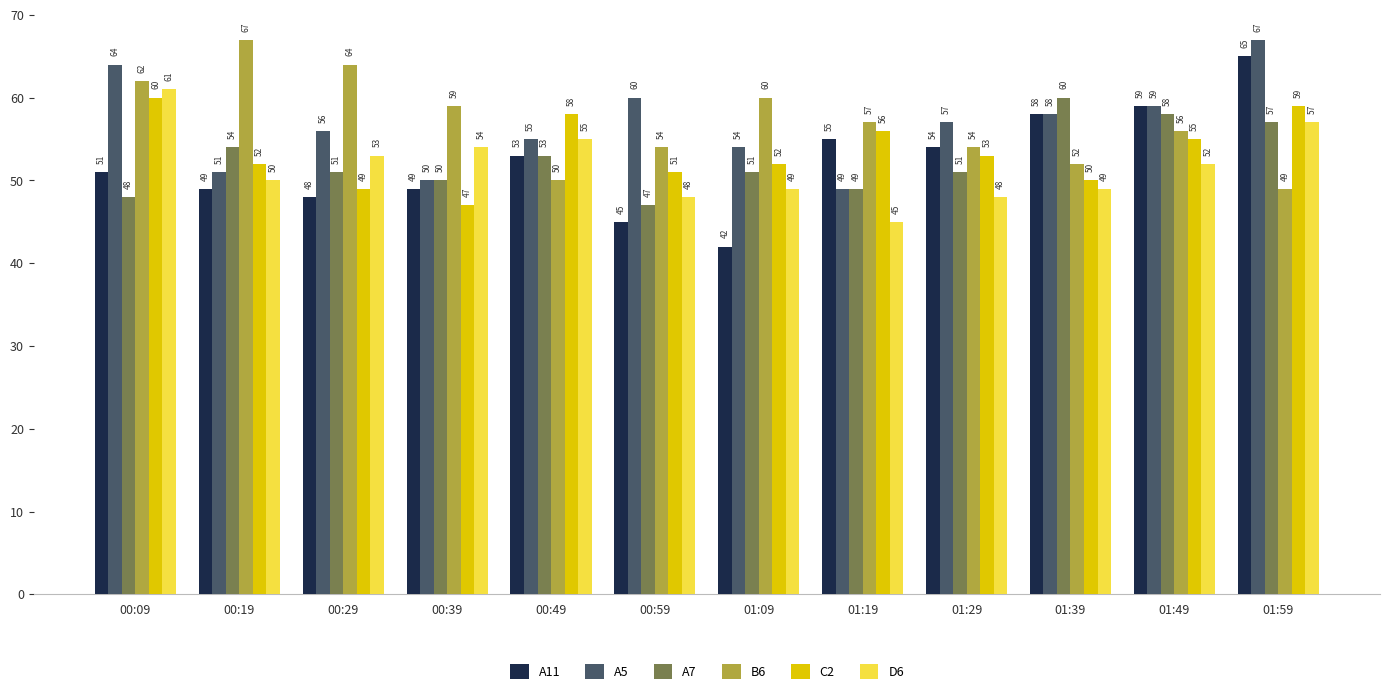

What are all the series names shown in the legend?

A11, A5, A7, B6, C2, D6